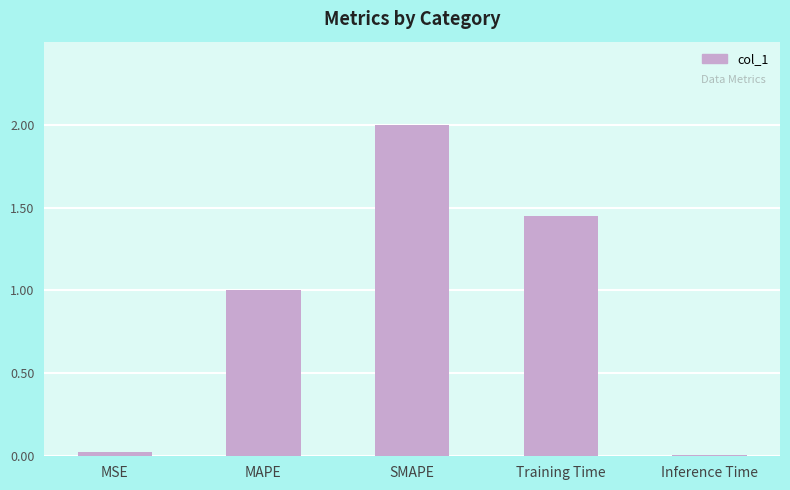

What is the label of the 3rd bar from the right?

SMAPE